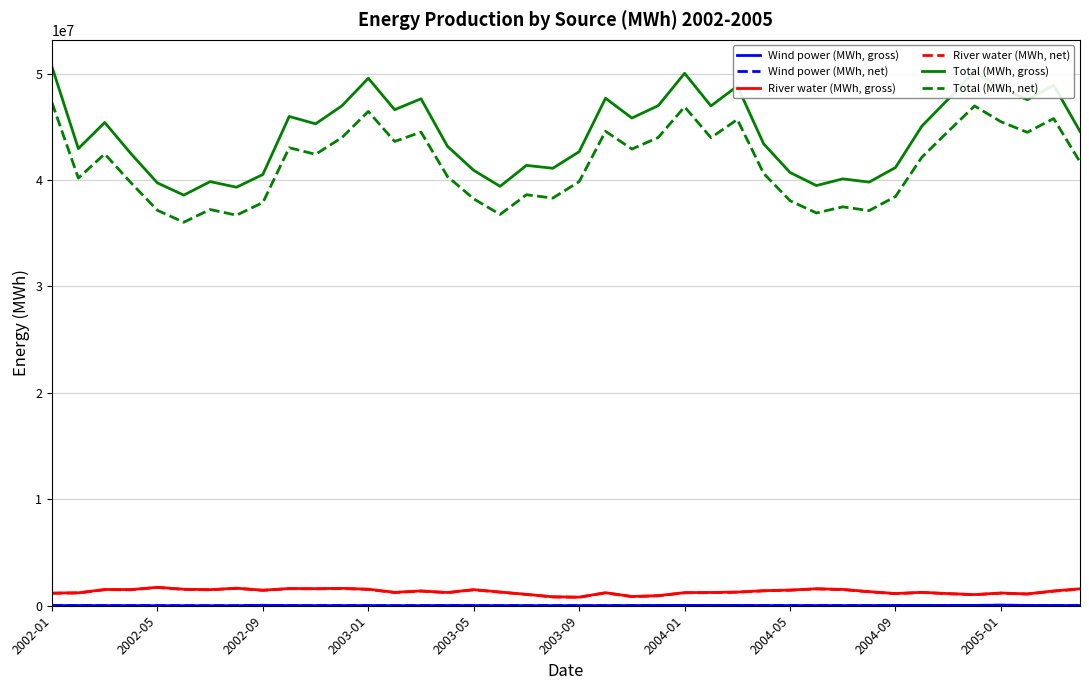

True or false: Total (MWh, gross) and Total (MWh, net) intersect in this chart.

False